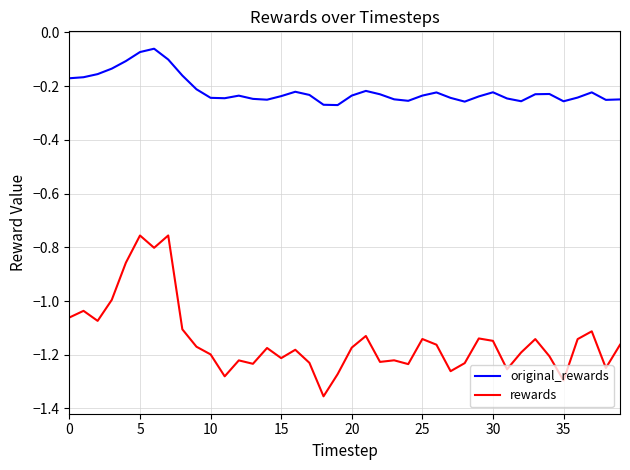

True or false: original_rewards and rewards intersect in this chart.

False